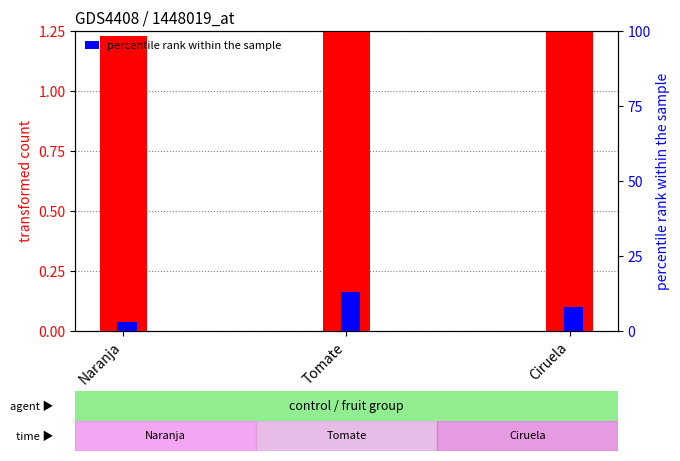

At how many categories does at least one series exceed 4?

2